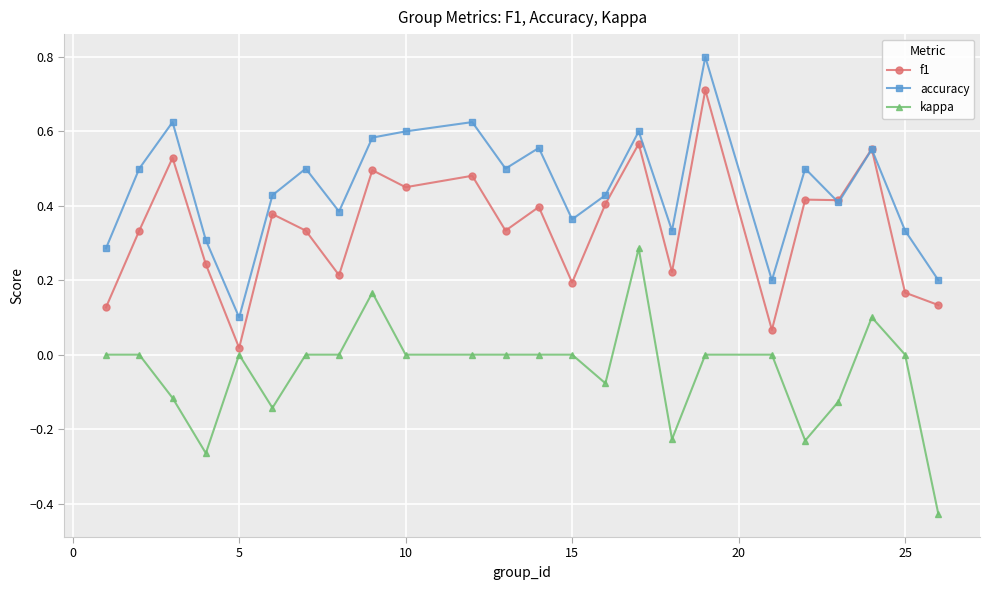

True or false: f1 has more than 0 points higher than both neighbors.

True